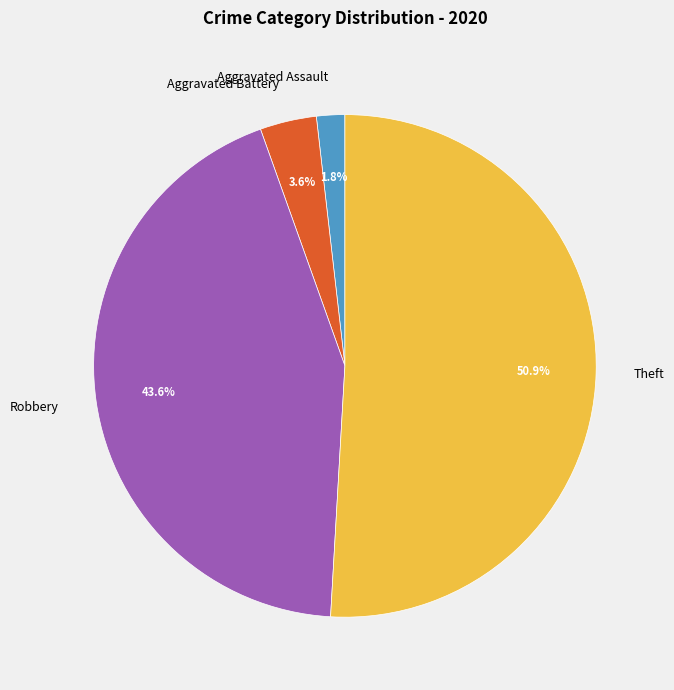

Which slice represents more than half of the pie?

Theft